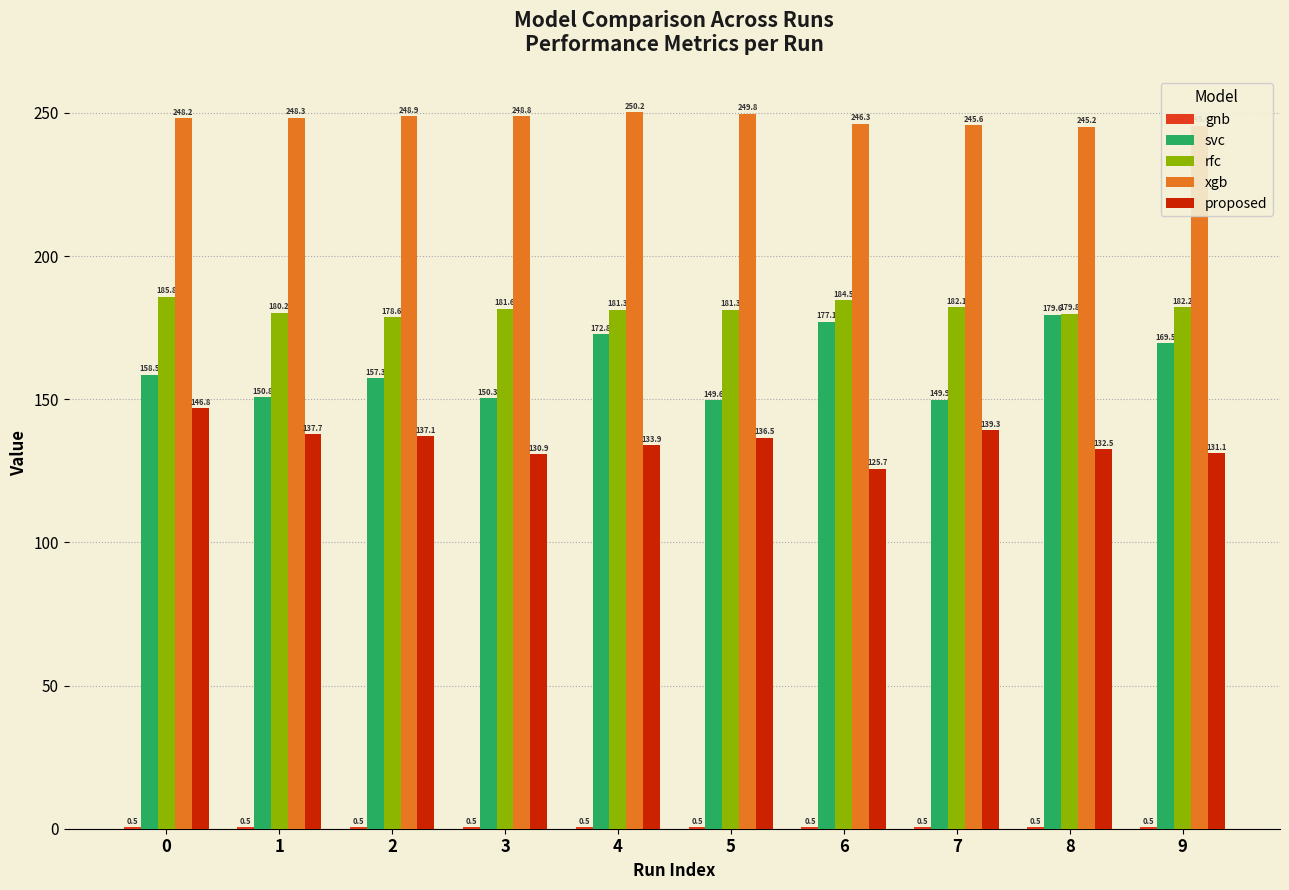

What is the sum of all svc values?

1615.3